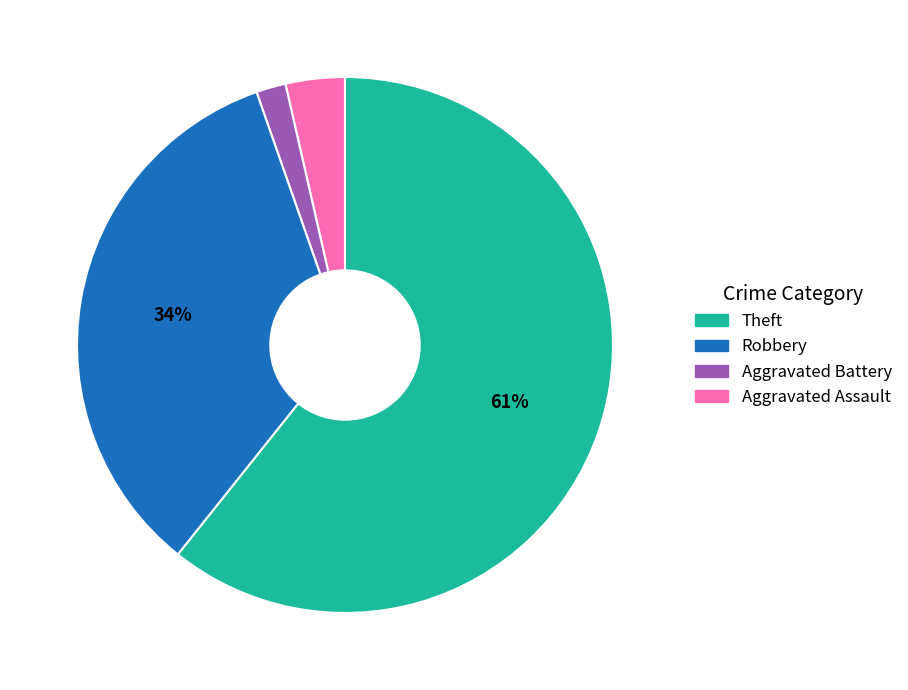

How many segments does this pie chart have?

4